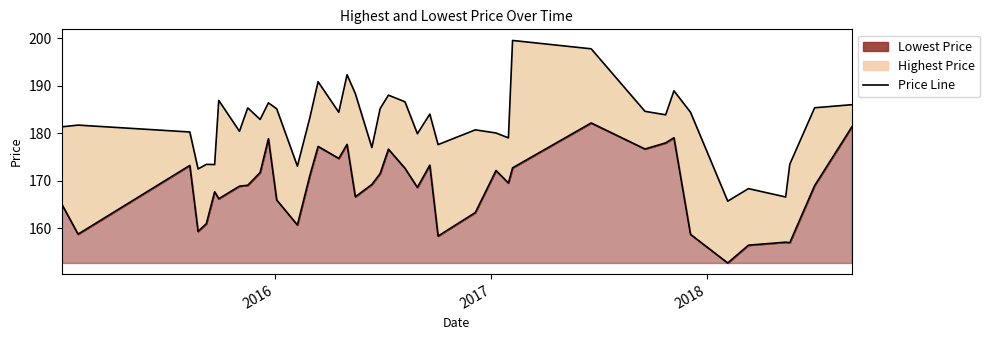

True or false: Highest Price Line and Lowest Price Line cross at least once.

False